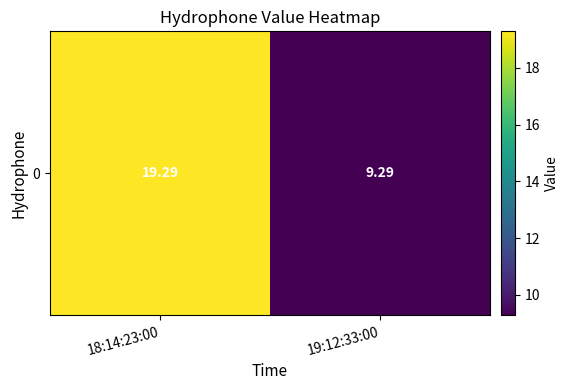

What is the maximum value shown in the chart?

19.3